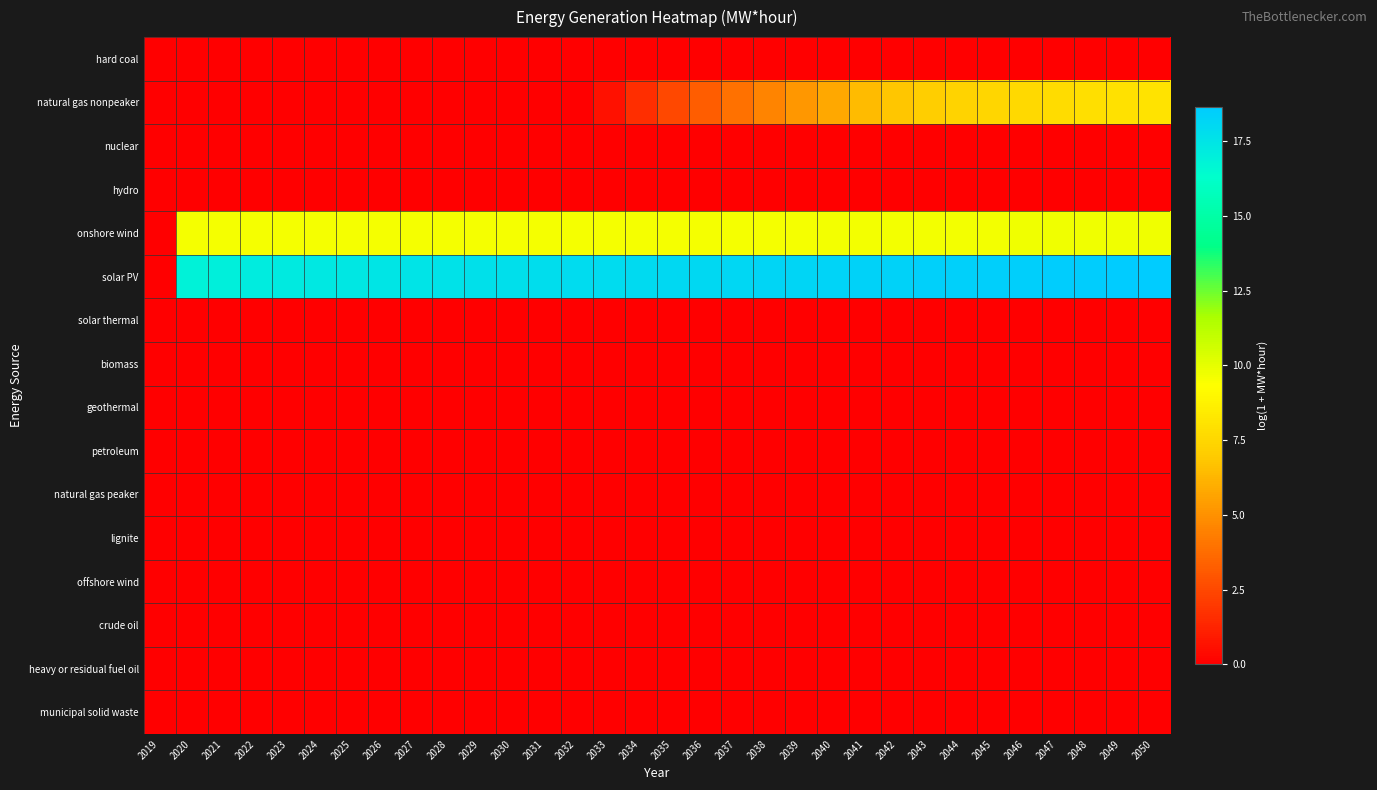

At how many categories does at least one series exceed 8?

31